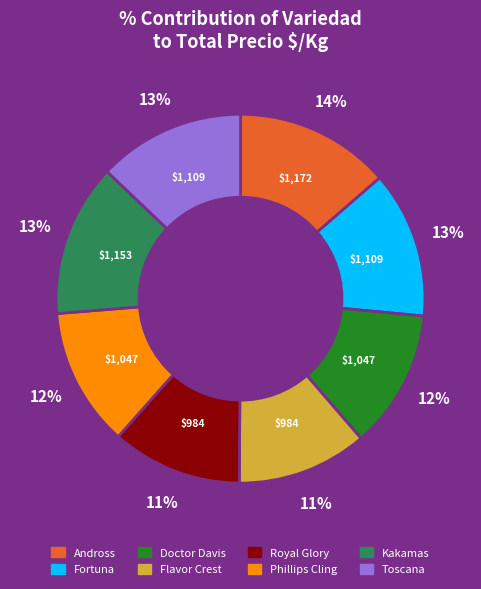

Combined, do Toscana and Doctor Davis account for over 50%?

No